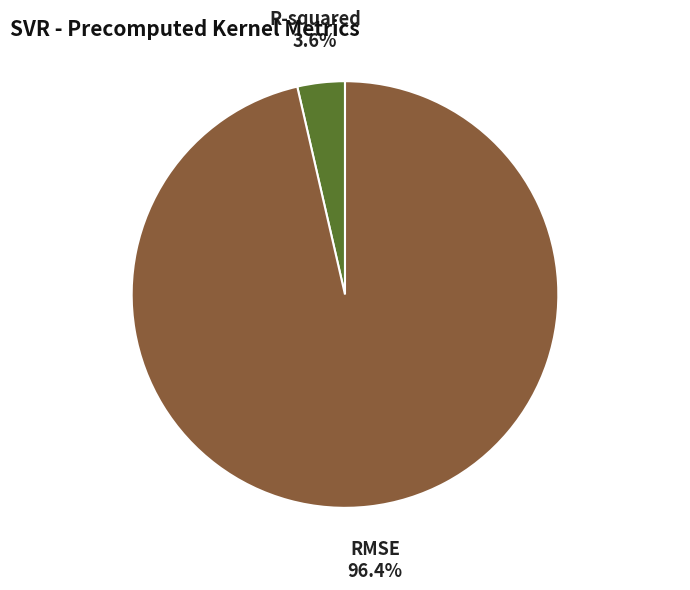

How many slices are in this pie chart?

2